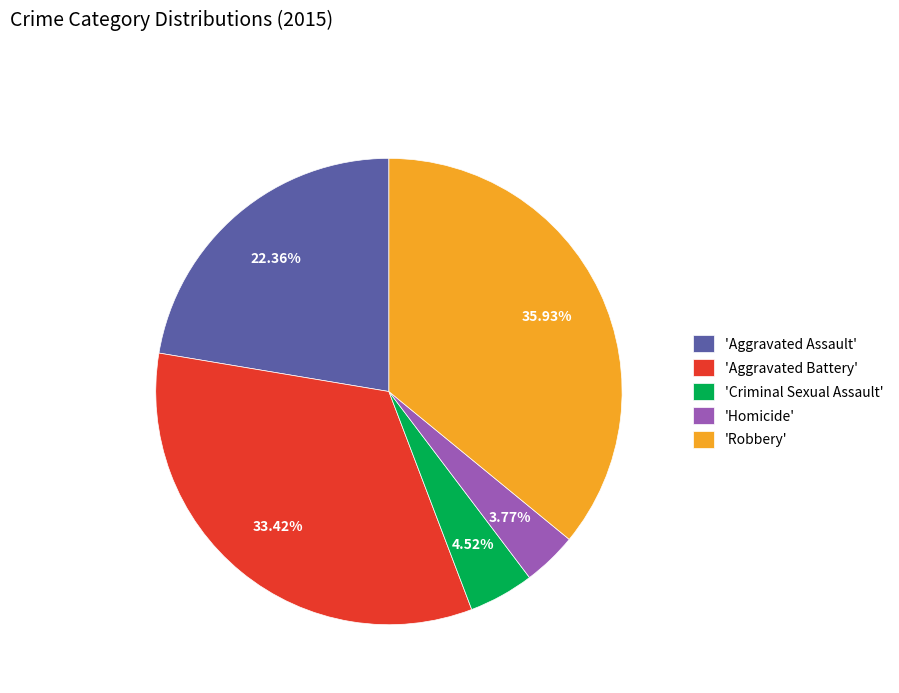

What is the largest slice in the pie chart?

'Robbery'